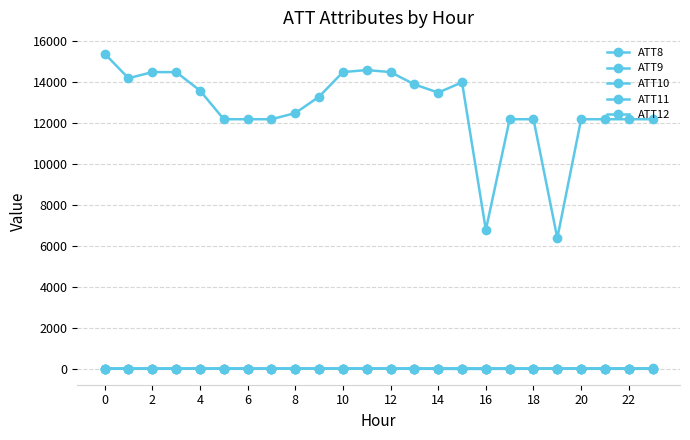

Is this an area chart (filled region under the line)?

No